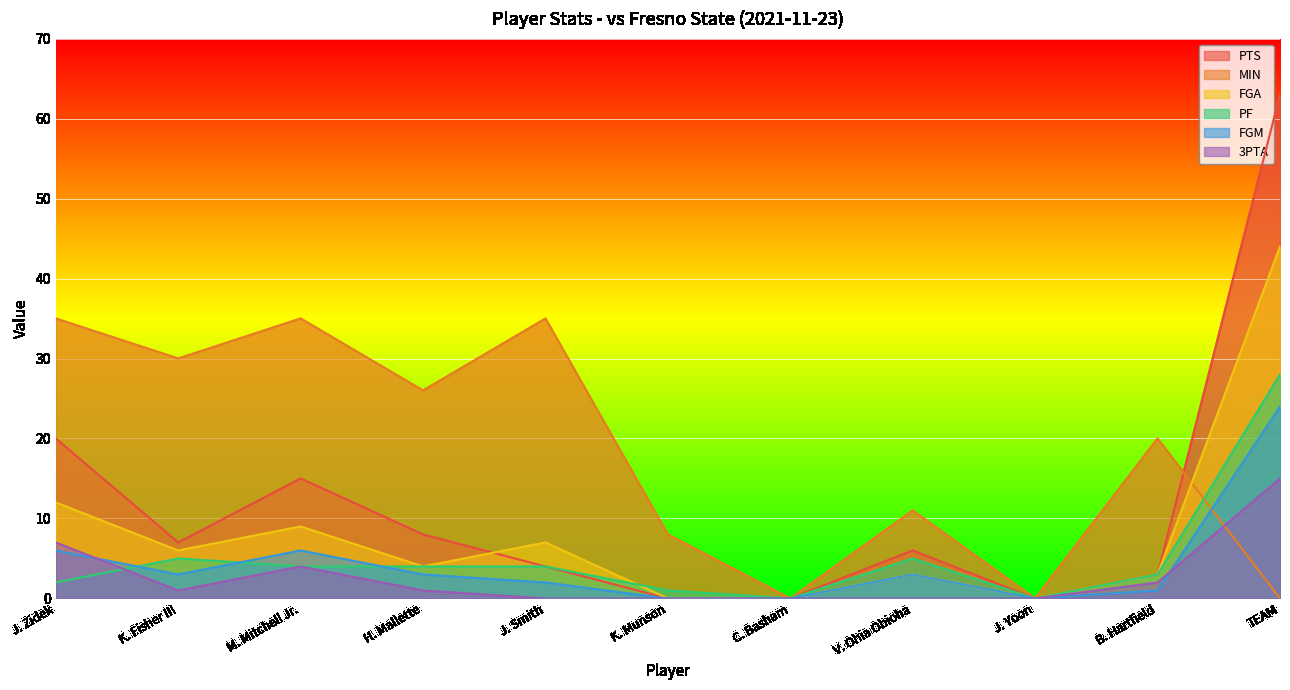

Rank the categories by 3PTA value from lowest to highest.

J. Smith, K. Munson, C. Basham, V. Ohia Obioha, J. Yoon, K. Fisher III, H. Mallette, B. Hartfield, M. Mitchell Jr., J. Zidek, TEAM